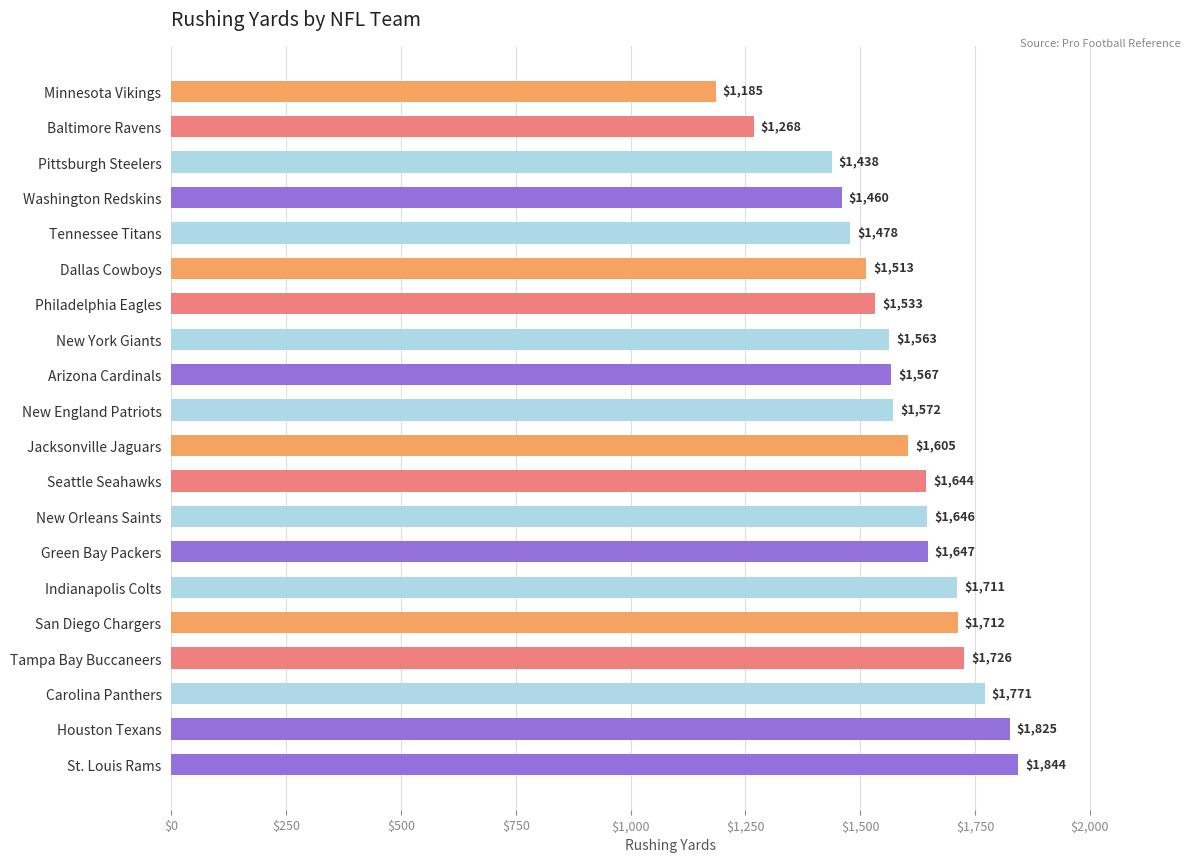

List the labels in order of value, smallest first.

Minnesota Vikings, Baltimore Ravens, Pittsburgh Steelers, Washington Redskins, Tennessee Titans, Dallas Cowboys, Philadelphia Eagles, New York Giants, Arizona Cardinals, New England Patriots, Jacksonville Jaguars, Seattle Seahawks, New Orleans Saints, Green Bay Packers, Indianapolis Colts, San Diego Chargers, Tampa Bay Buccaneers, Carolina Panthers, Houston Texans, St. Louis Rams